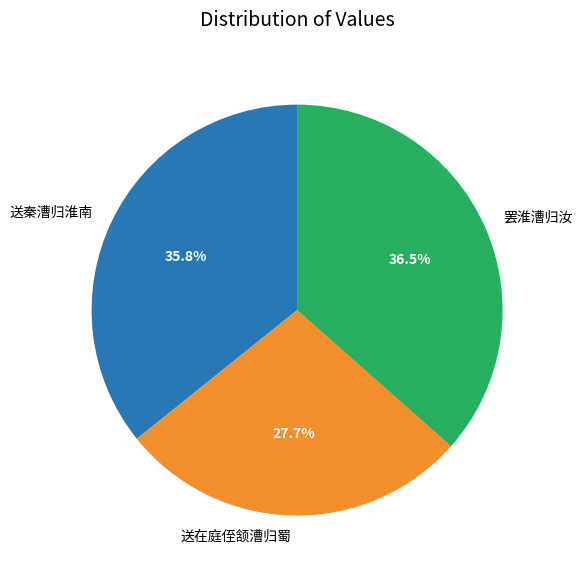

Combined, do 罢淮漕归汝 and 送秦漕归淮南 account for over 50%?

Yes